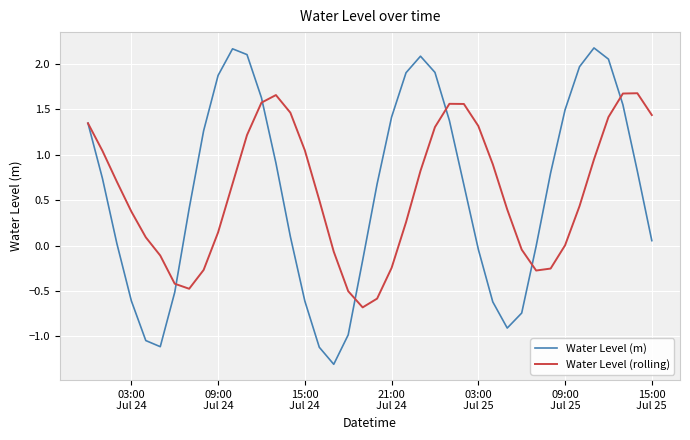

Which series has the largest range (max minus min)?

Water Level (m)